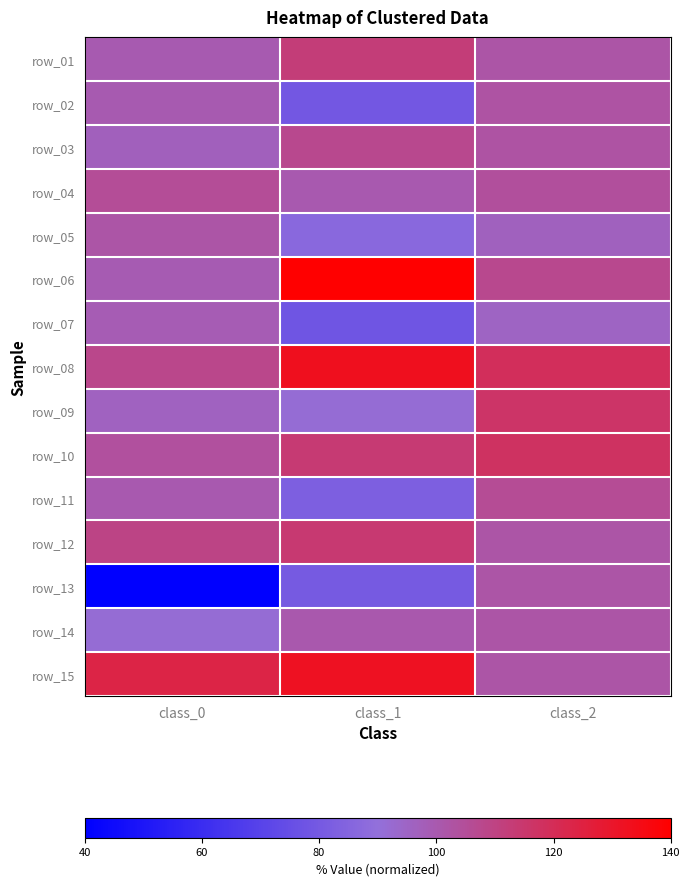

At how many categories does at least one series exceed 52?

3